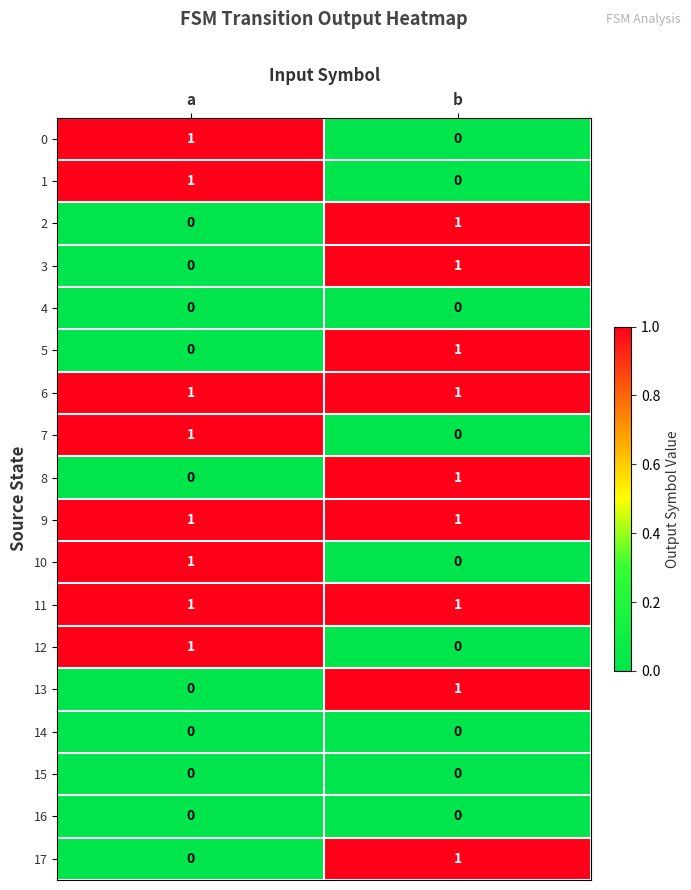

The 0 series shows -1 at b. True or false?

False